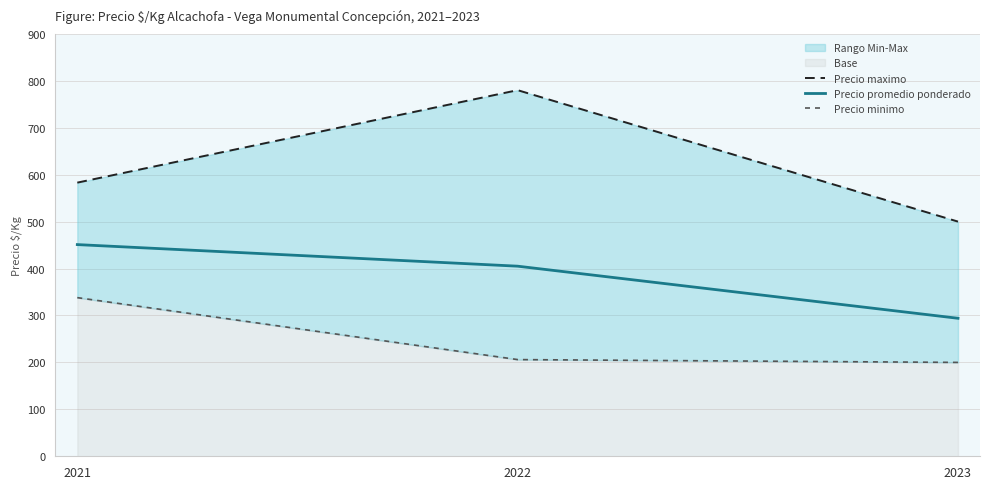

Which has a higher value, 2021 or 2022?

2022